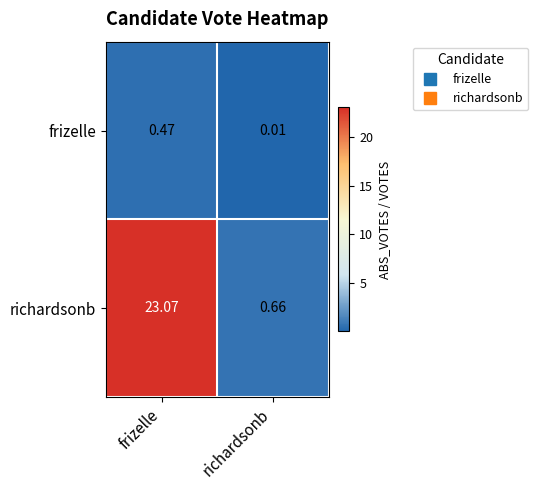

At richardsonb, list the series in order from smallest to largest.

frizelle, richardsonb